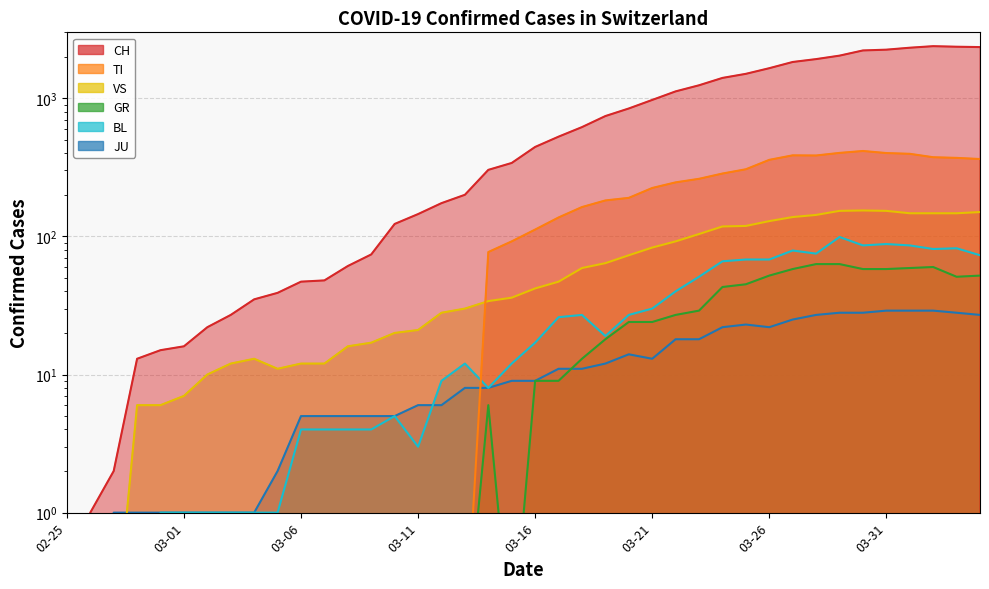

Which series has the largest range (max minus min)?

CH